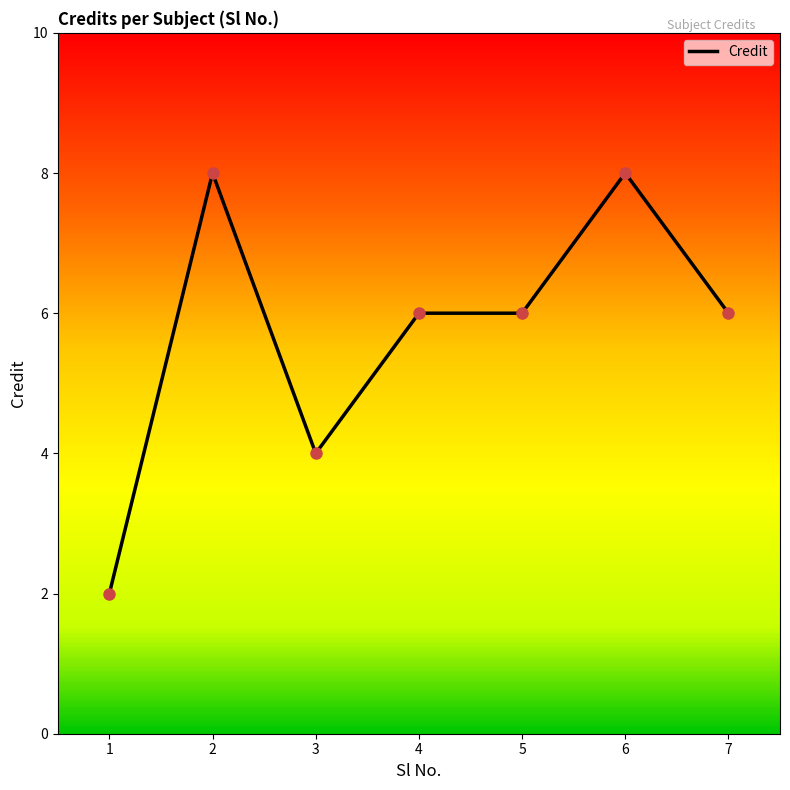

What is the greatest value displayed?

8